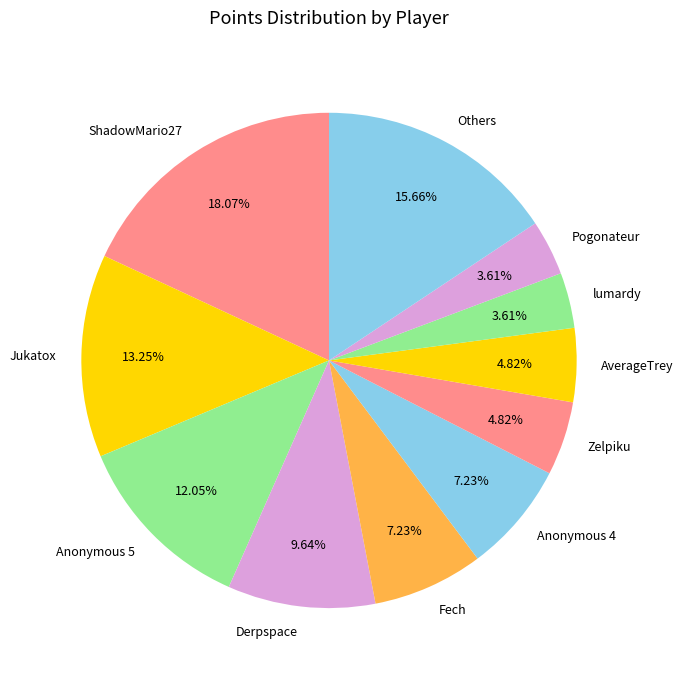

Combined, do lumardy and Anonymous 4 account for over 50%?

No